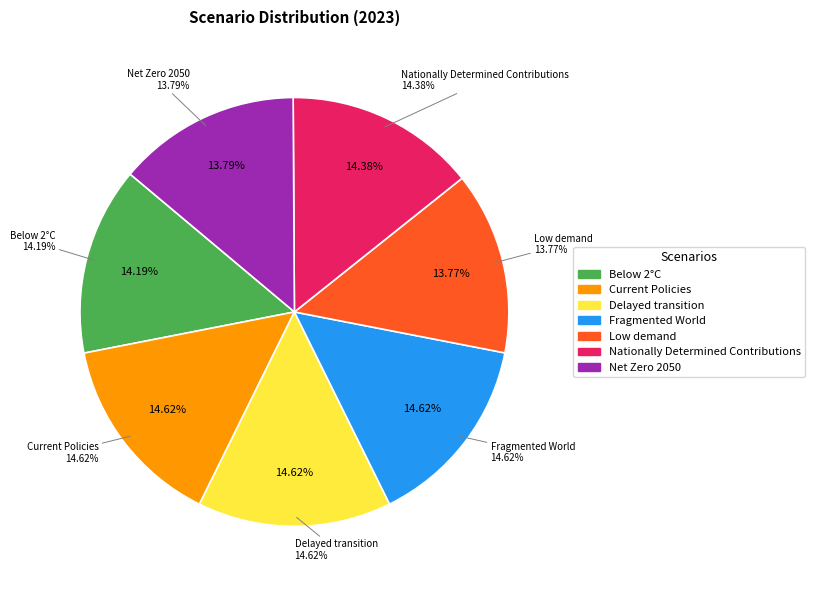

To the nearest percent, what percentage of the pie is Nationally Determined Contributions?

14%